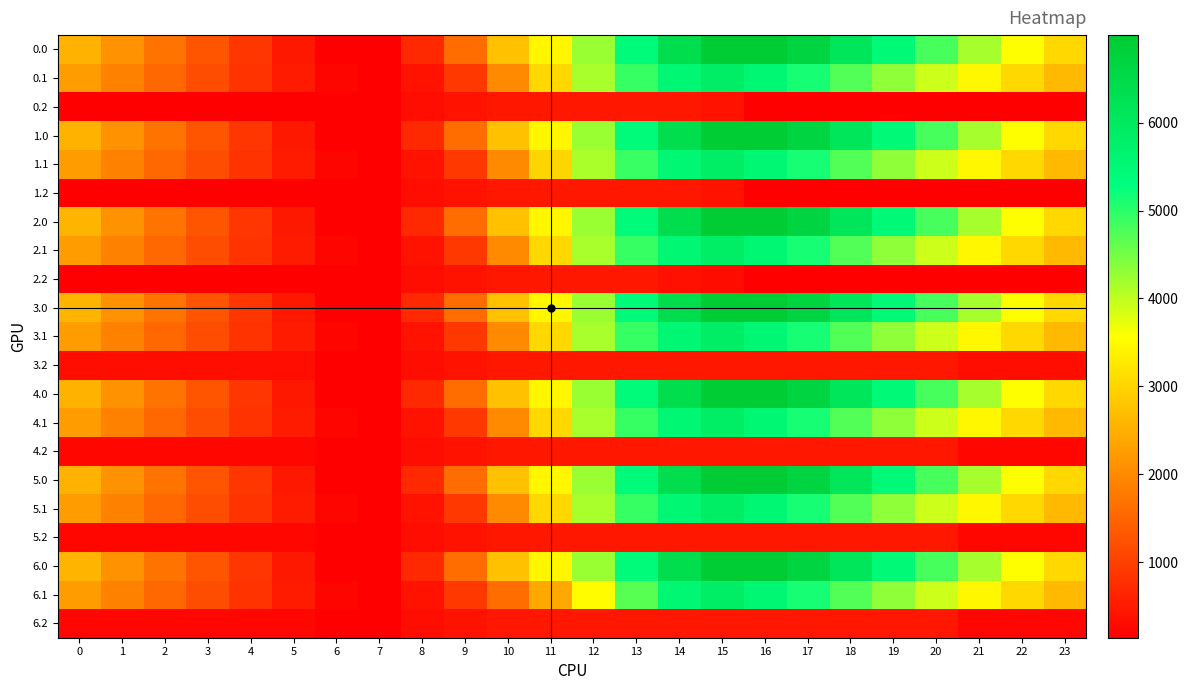

List the labels in order of 1.0 value, largest first.

15, 16, 17, 14, 18, 19, 13, 20, 12, 21, 22, 11, 23, 10, 0, 1, 2, 9, 3, 4, 8, 5, 7, 6